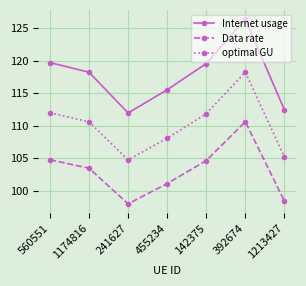

The value of Data rate at 392674 is 54.5. True or false?

False